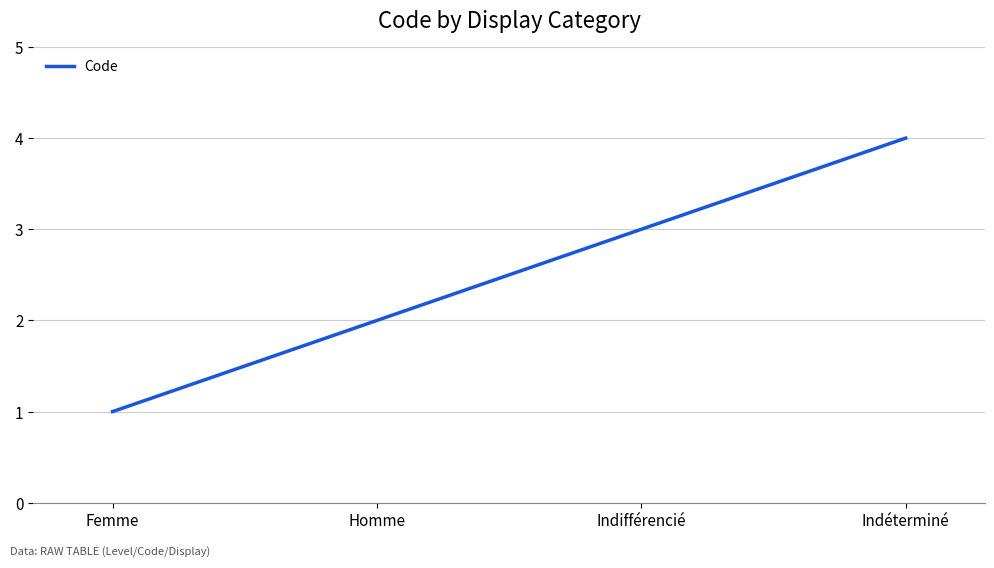

What is the minimum value shown in the chart?

1